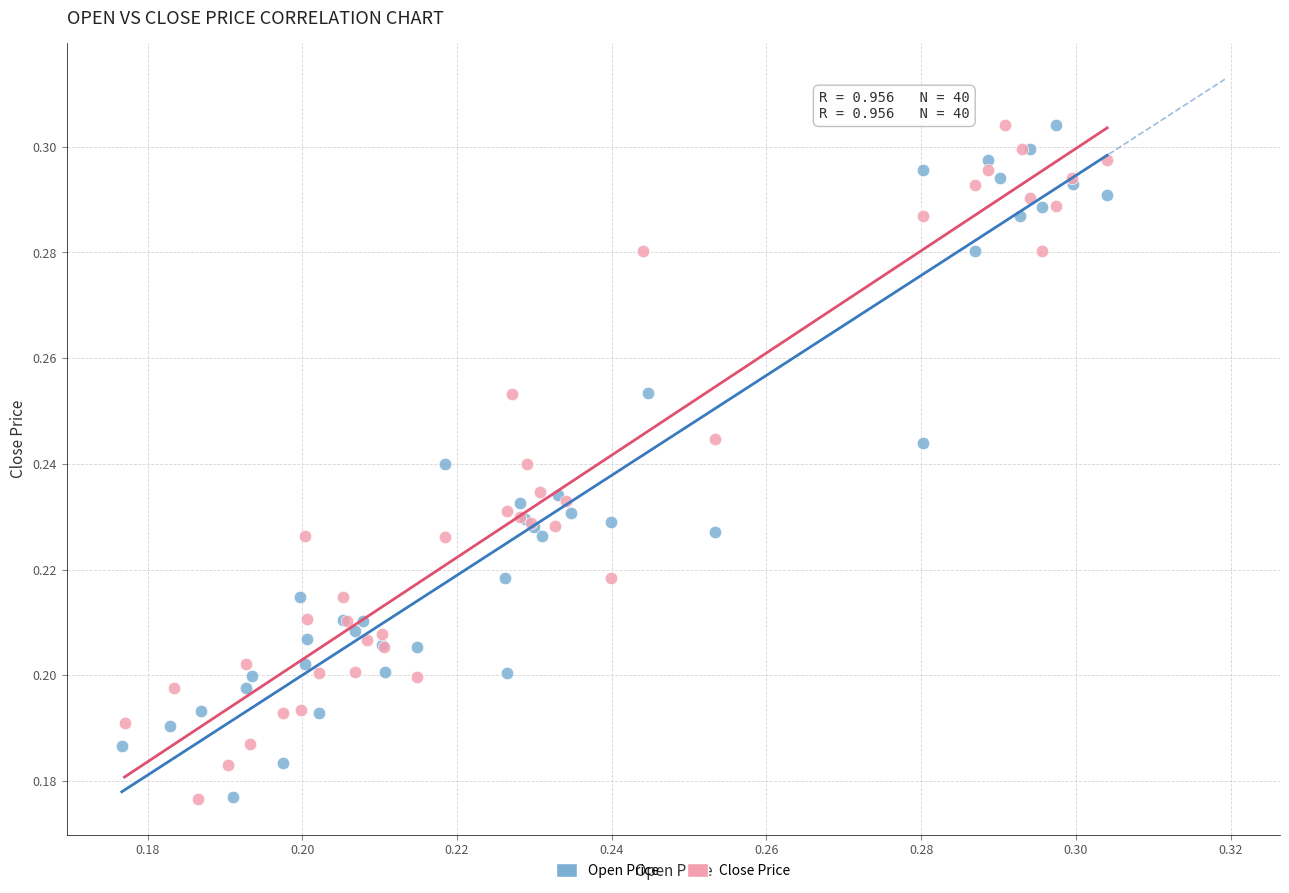

What are all the series names shown in the legend?

Open Price, Close Price